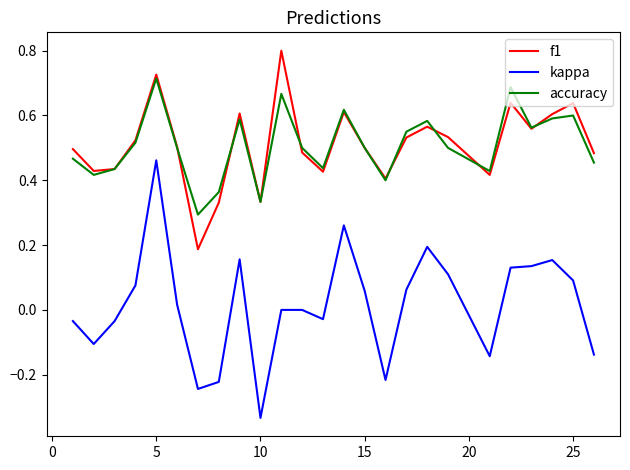

True or false: f1 and kappa intersect in this chart.

False